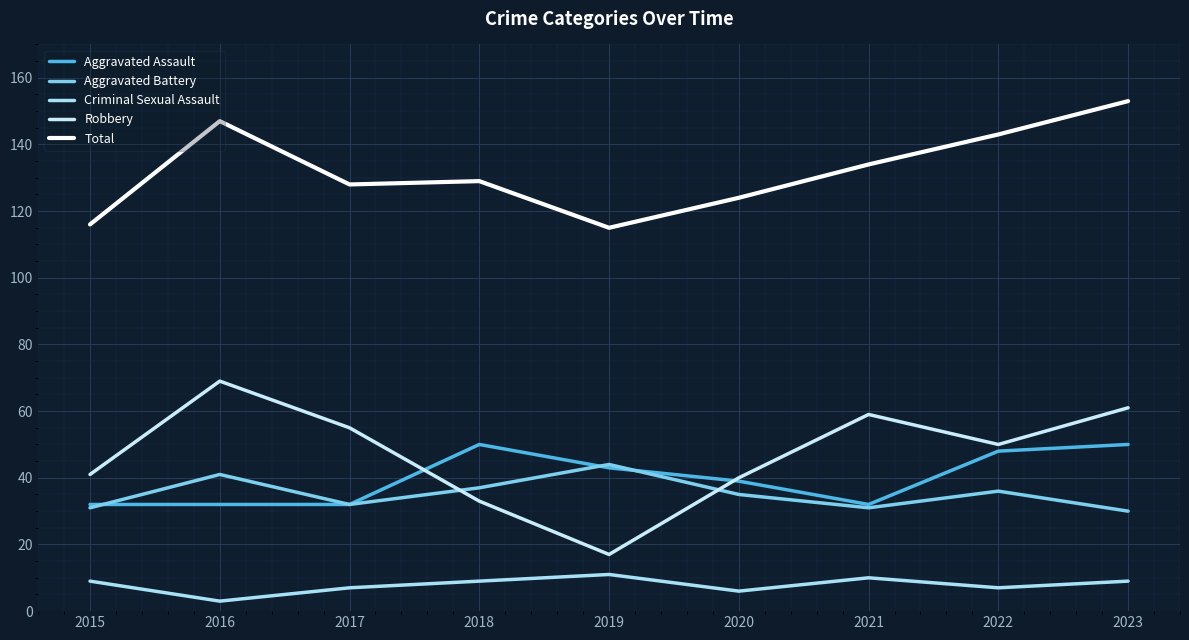

List the labels in order of Criminal Sexual Assault value, smallest first.

2016, 2020, 2017, 2022, 2015, 2018, 2023, 2021, 2019